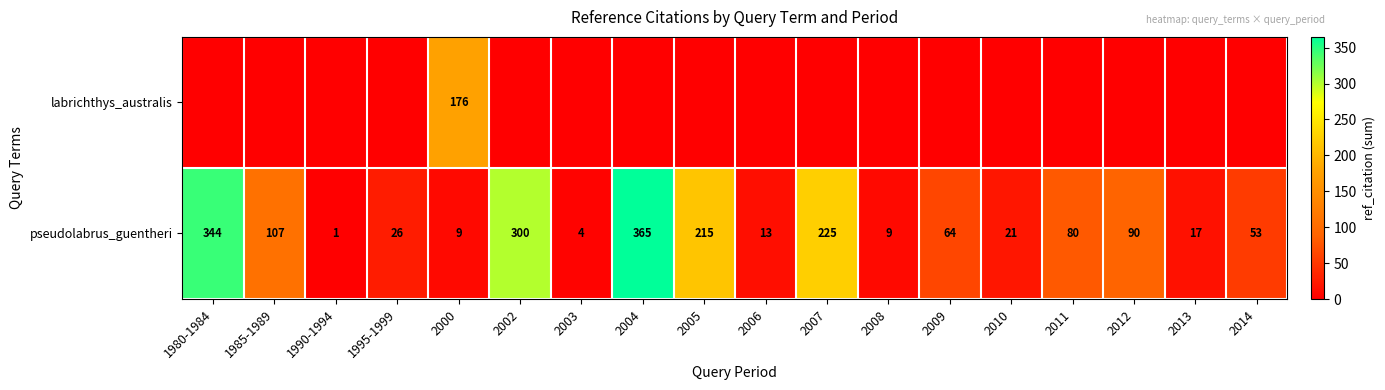

At which category is the sum across all series the highest?

2004